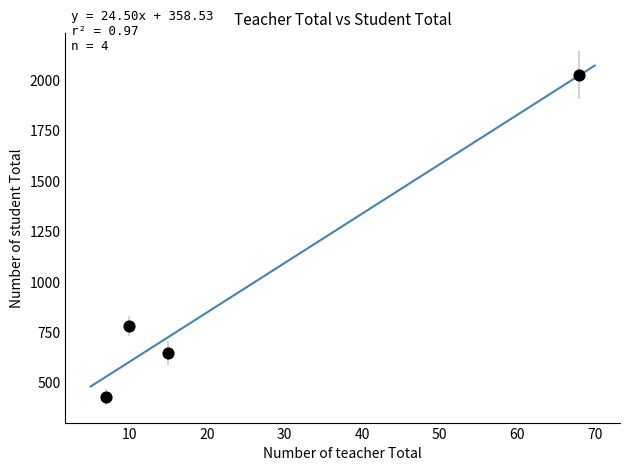

What is the range of X values (max minus min)?

61